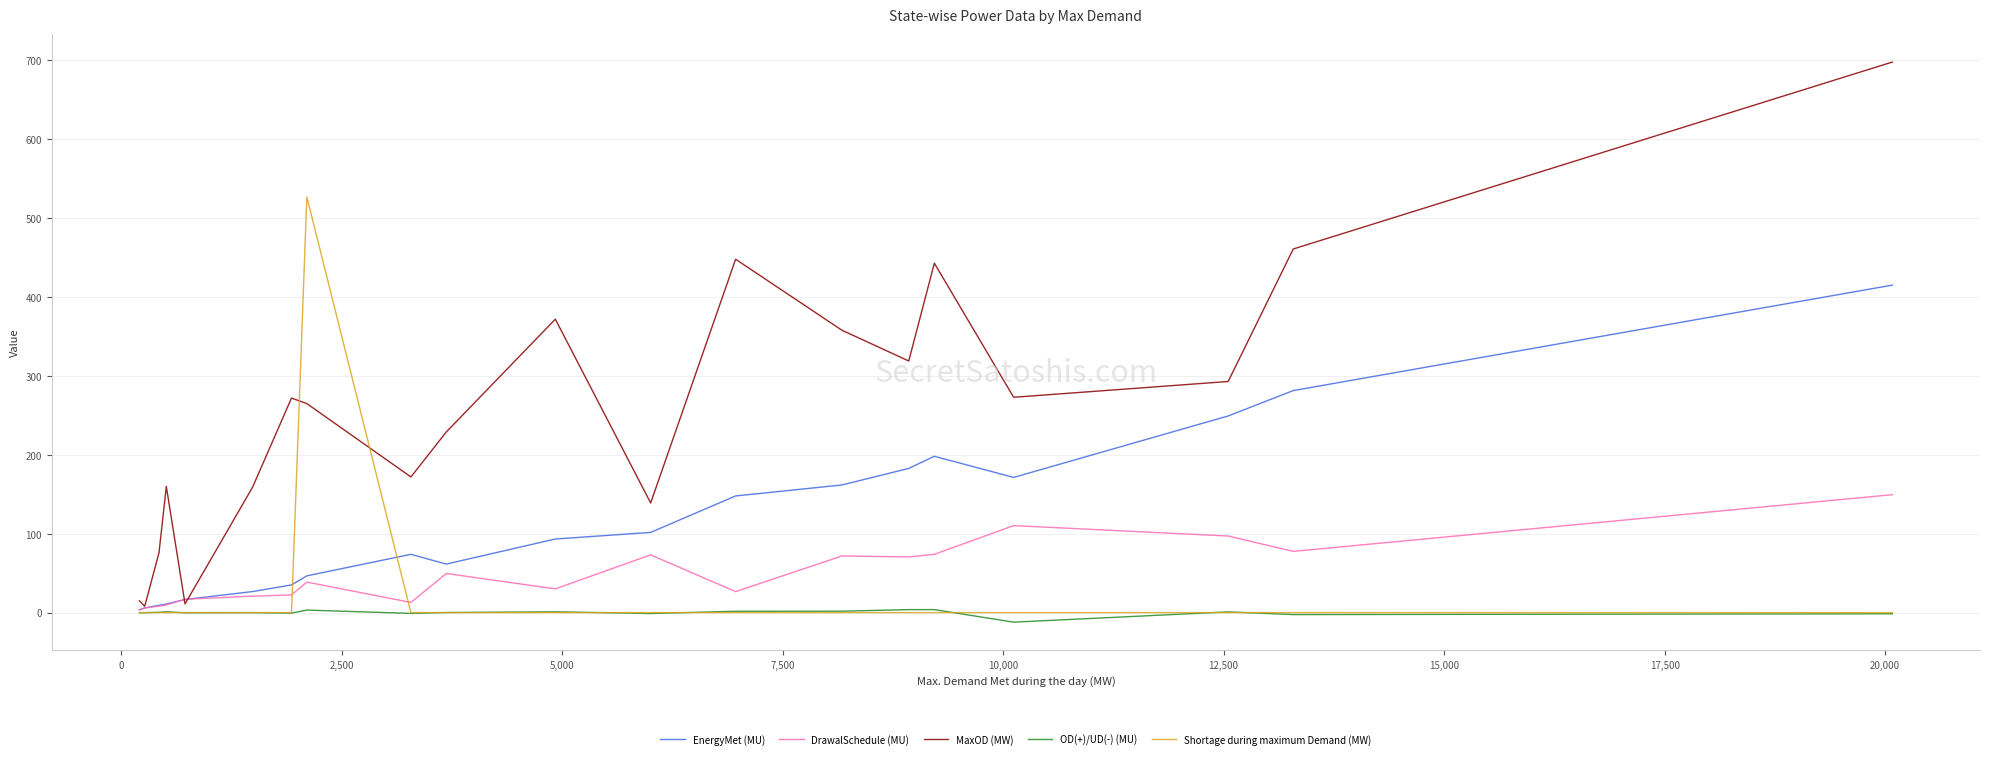

Which series has the widest spread of values?

MaxOD (MW)